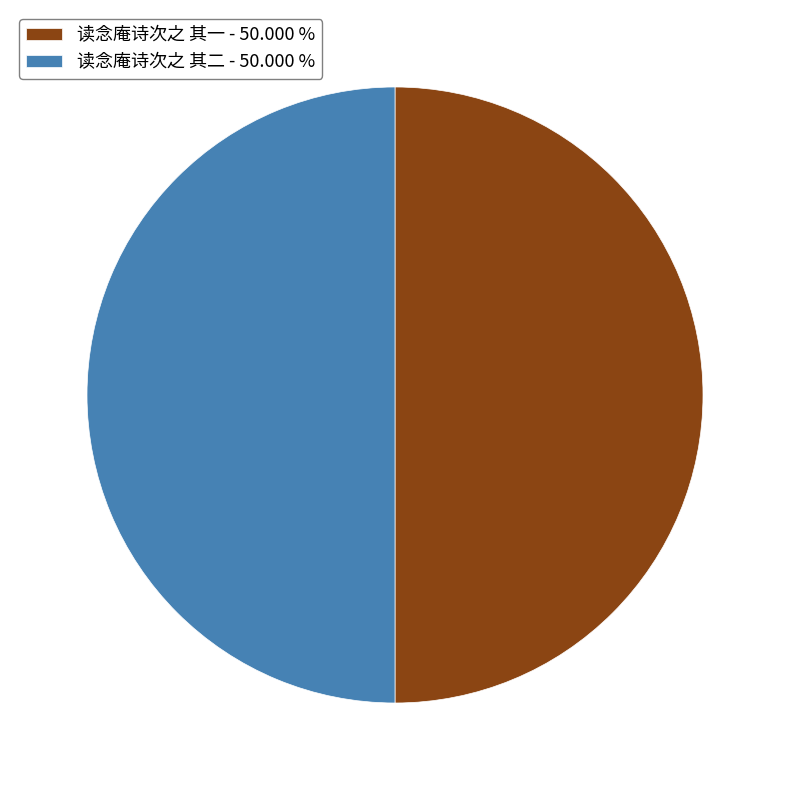

Do 读念庵诗次之 其二 - 50.000 % and 读念庵诗次之 其一 - 50.000 % together represent more than half of the pie?

Yes